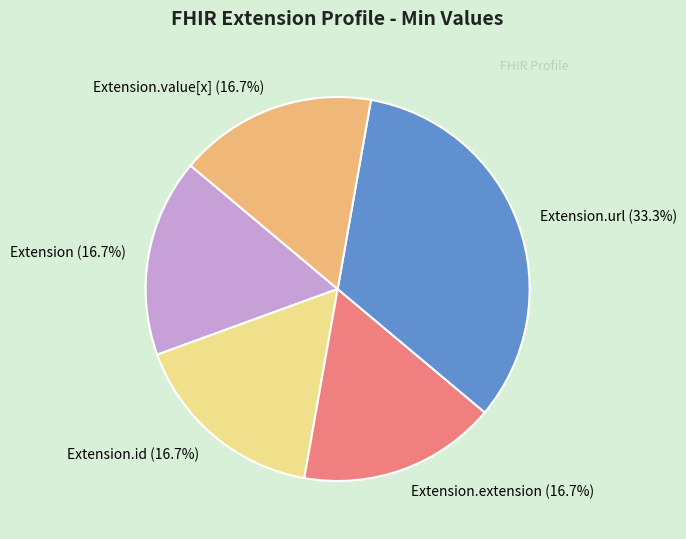

Is there any slice that represents more than half of the pie?

No